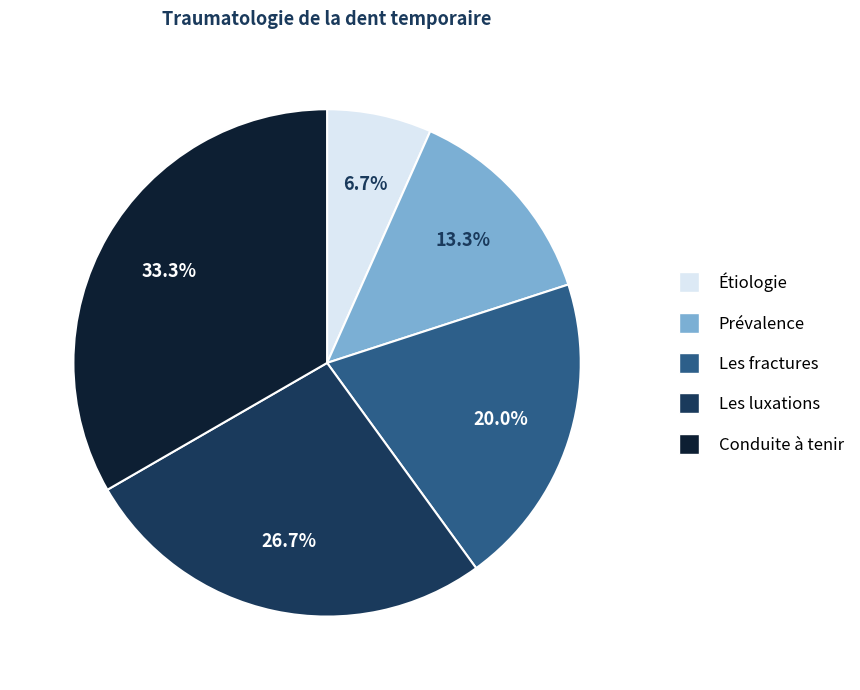

Do Prévalence and Les luxations together represent more than half of the pie?

No